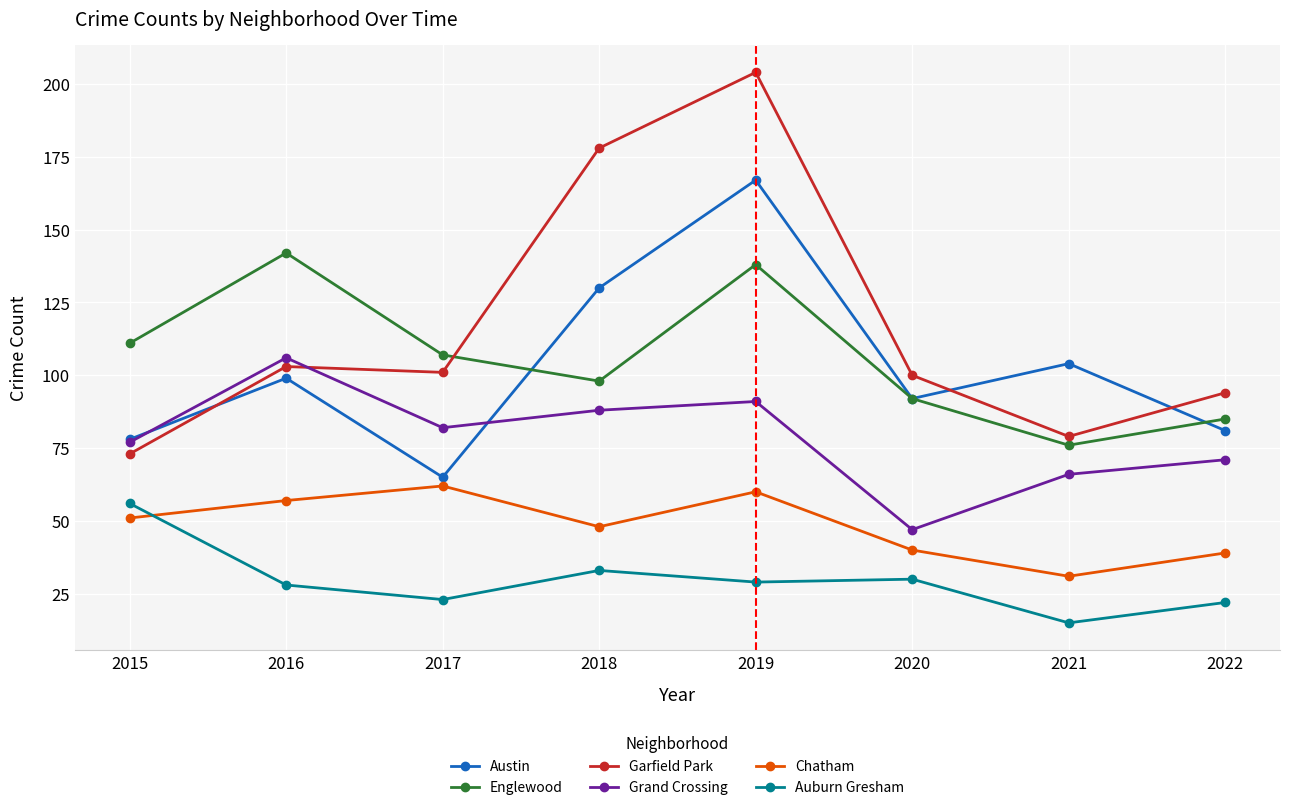

At 2016, list the series in order from largest to smallest.

Englewood, Grand Crossing, Garfield Park, Austin, Chatham, Auburn Gresham